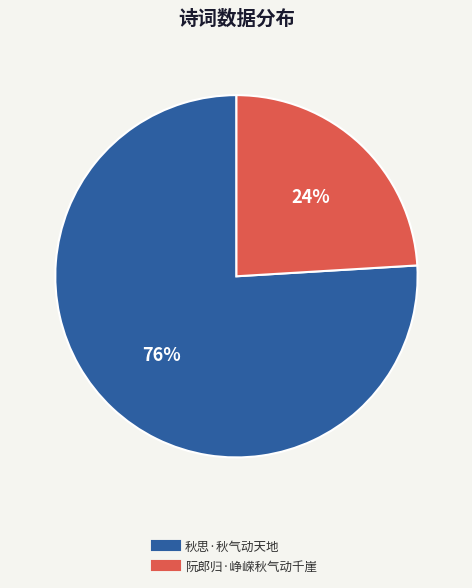

Combined, do 阮郎归·峥嵘秋气动千崖 and 秋思·秋气动天地 account for over 50%?

Yes